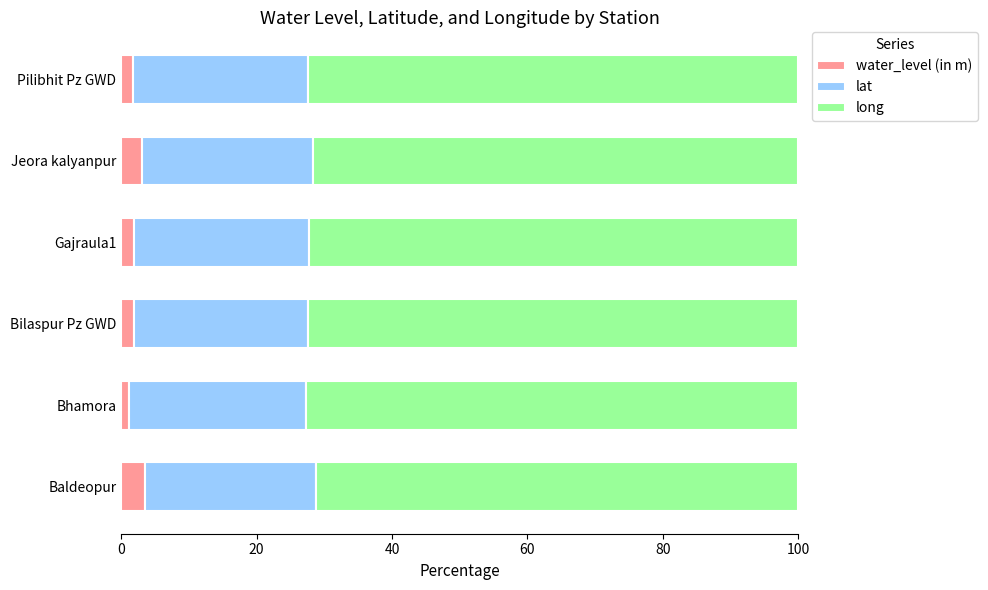

What is the total value across all series at Baldeopur?

100.0